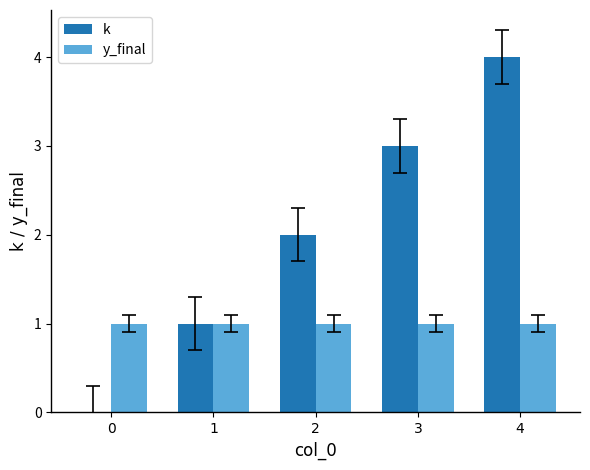

Which series has the largest range (max minus min)?

k